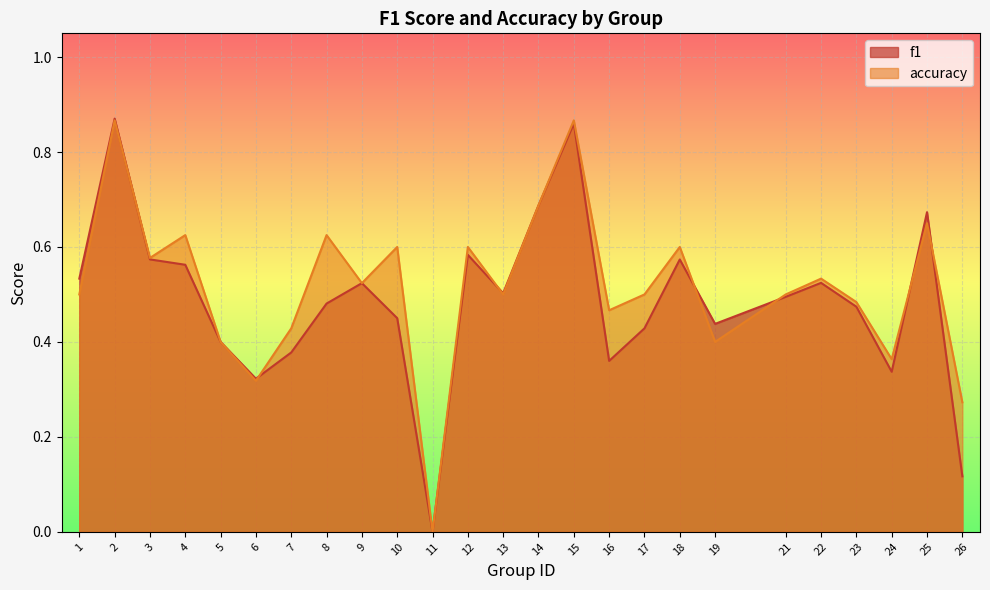

At which category is the sum across all series the highest?

2